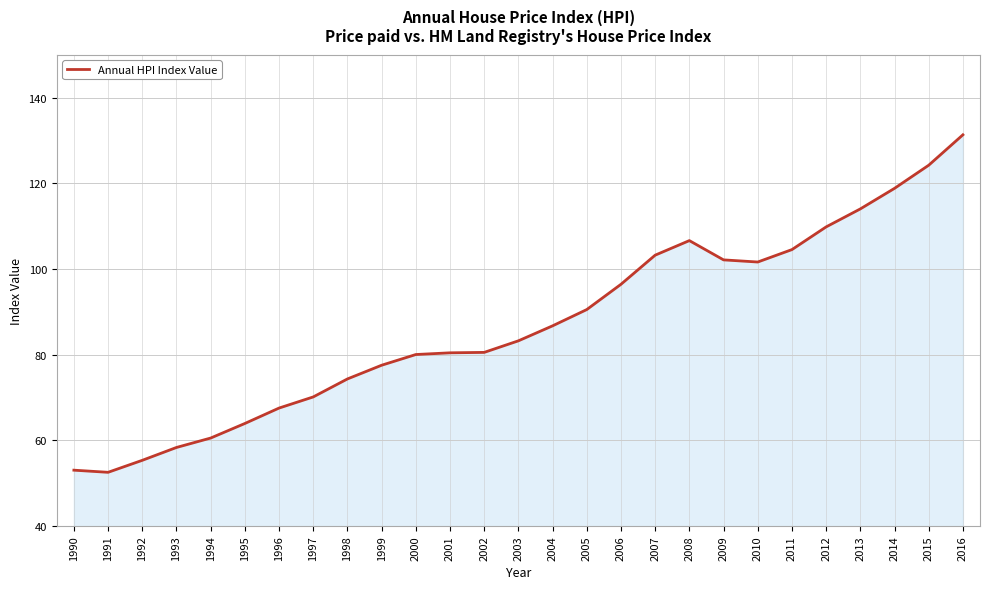

What is the maximum value shown in the chart?

131.3